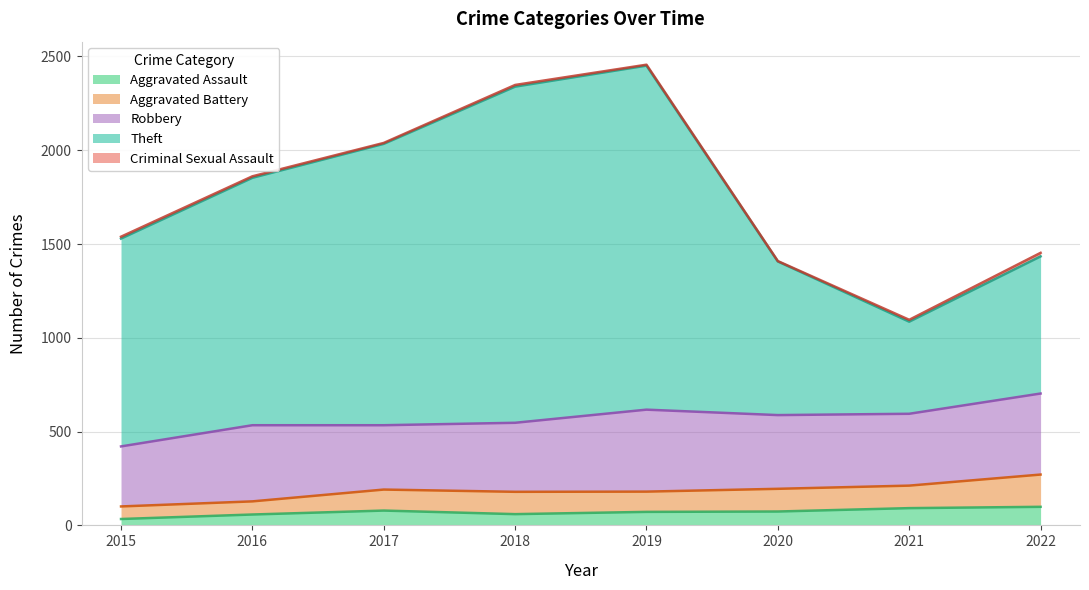

Reading left to right, extract all data points from this chart.

Aggravated Assault: 34	58	79	60	72	74	92	99
Aggravated Battery: 67	70	112	119	108	121	120	172
Robbery: 320	406	343	368	437	393	383	432
Theft: 1108	1319	1500	1792	1834	819	491	731
Criminal Sexual Assault: 10	8	5	9	5	2	10	19